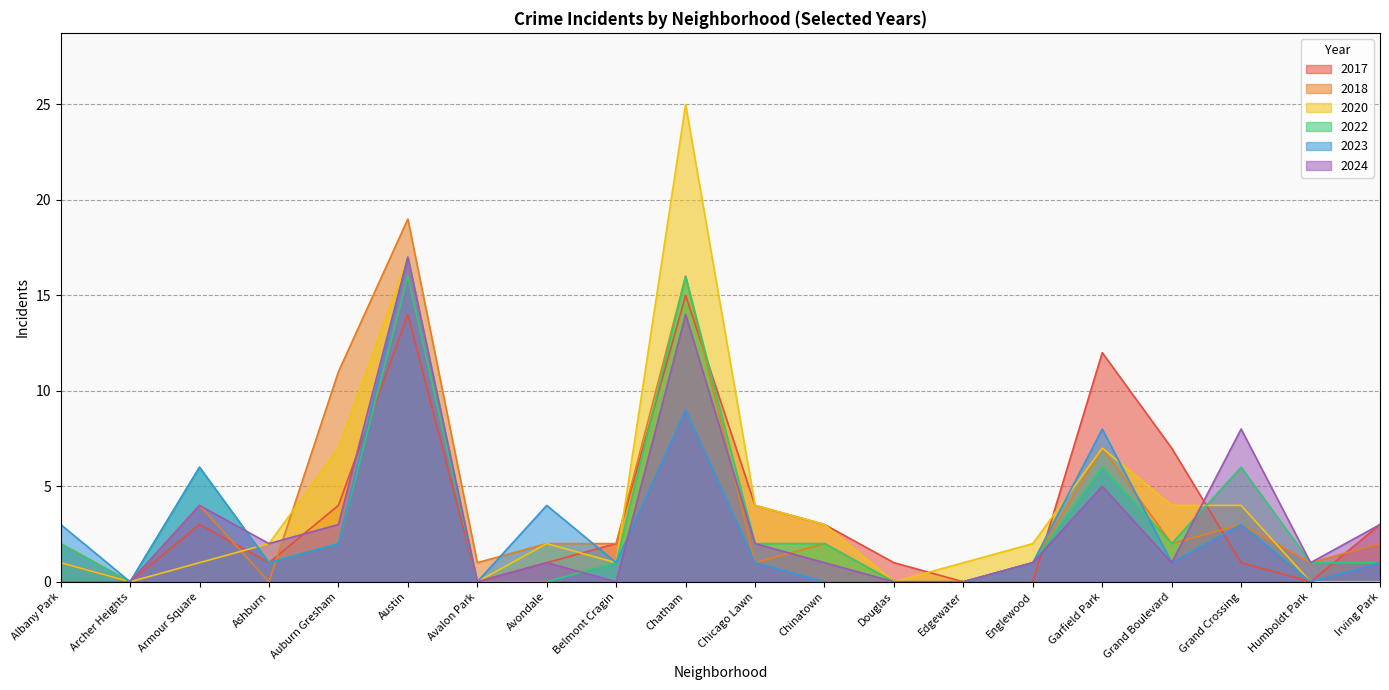

Which series changed the most between Ashburn and Garfield Park?

2017